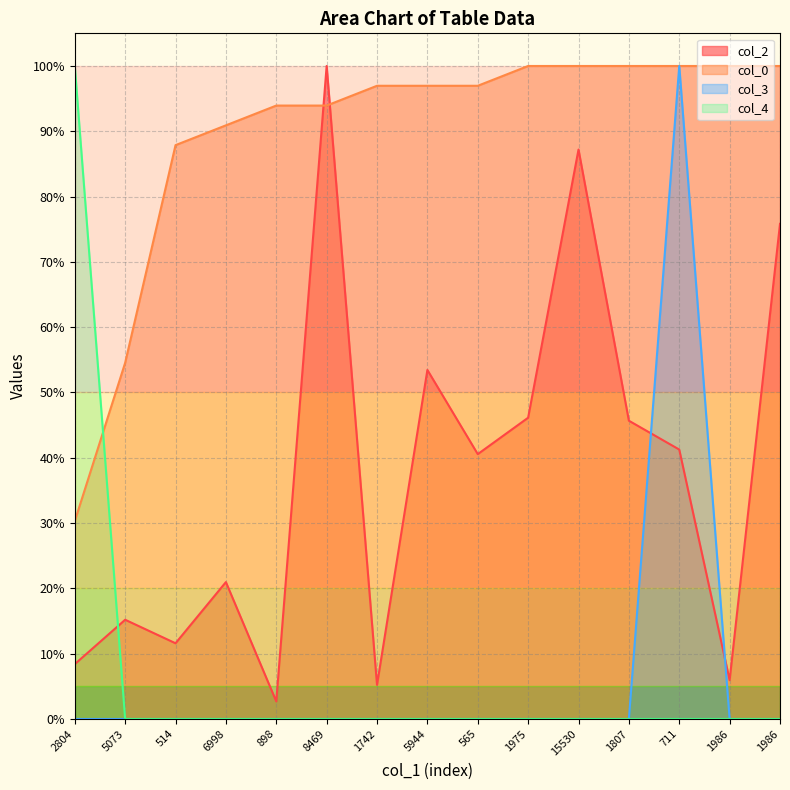

At which category does the chart reach its peak across all series?

8469